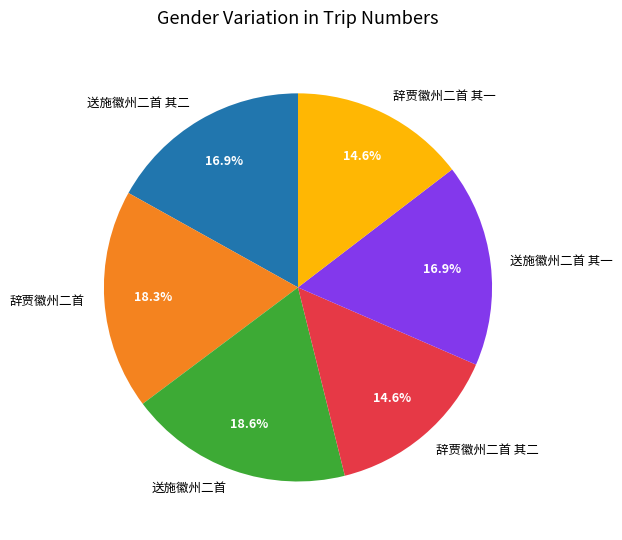

Which has a higher value, 送施徽州二首 or 辞贾徽州二首 其一?

送施徽州二首